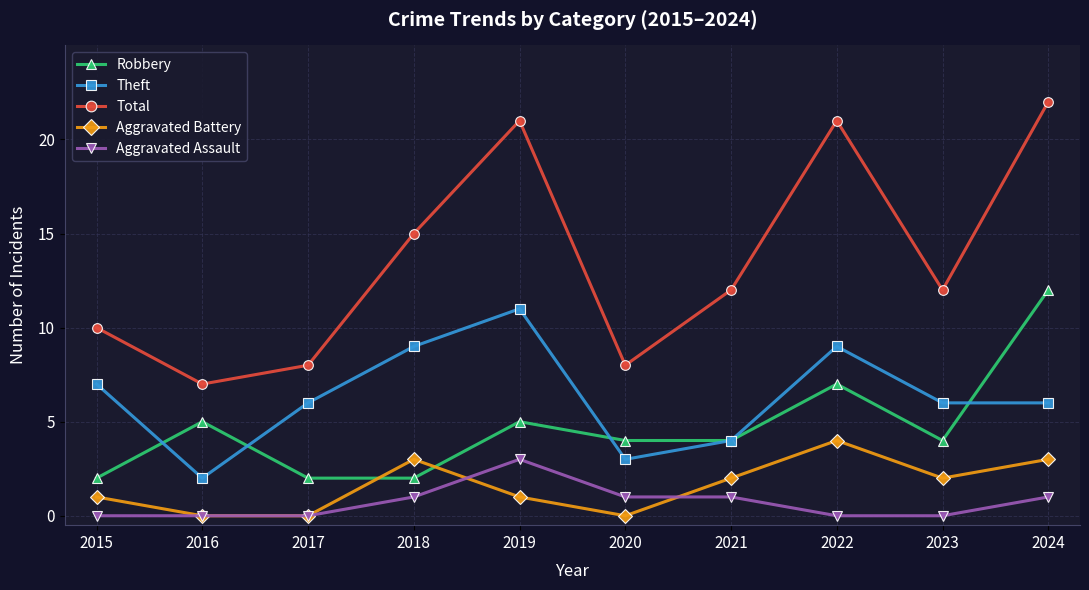

Which series has the largest total across all categories?

Total